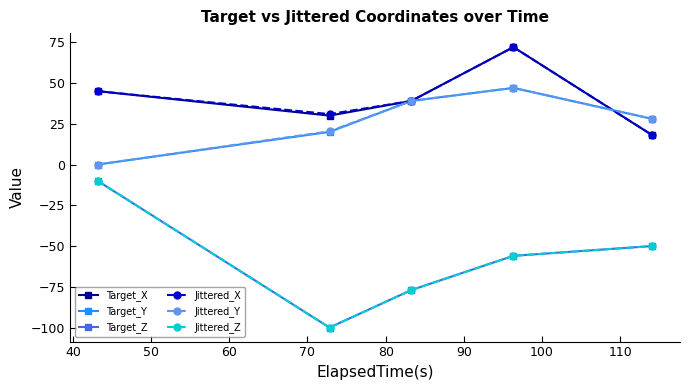

What is the greatest value displayed?

72.0